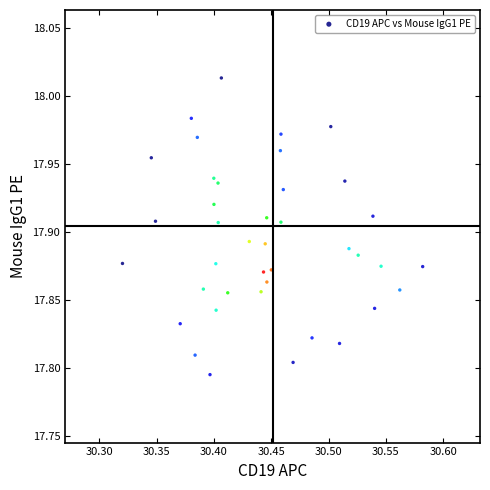

What is the range of X values (max minus min)?

0.3